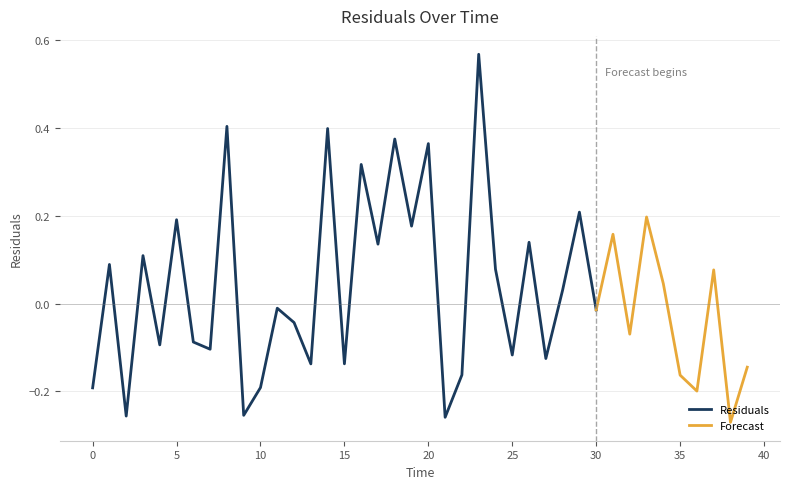

Reading left to right, extract all data points from this chart.

0=-0.2	1=0.1	2=-0.3	3=0.1	4=-0.1	5=0.2	6=-0.1	7=-0.1	8=0.4	9=-0.3	10=-0.2	11=-0.0	12=-0.0	13=-0.1	14=0.4	15=-0.1	16=0.3	17=0.1	18=0.4	19=0.2	20=0.4	21=-0.3	22=-0.2	23=0.6	24=0.1	25=-0.1	26=0.1	27=-0.1	28=0.0	29=0.2	30=-0.0	31=0.2	32=-0.1	33=0.2	34=0.0	35=-0.2	36=-0.2	37=0.1	38=-0.3	39=-0.1